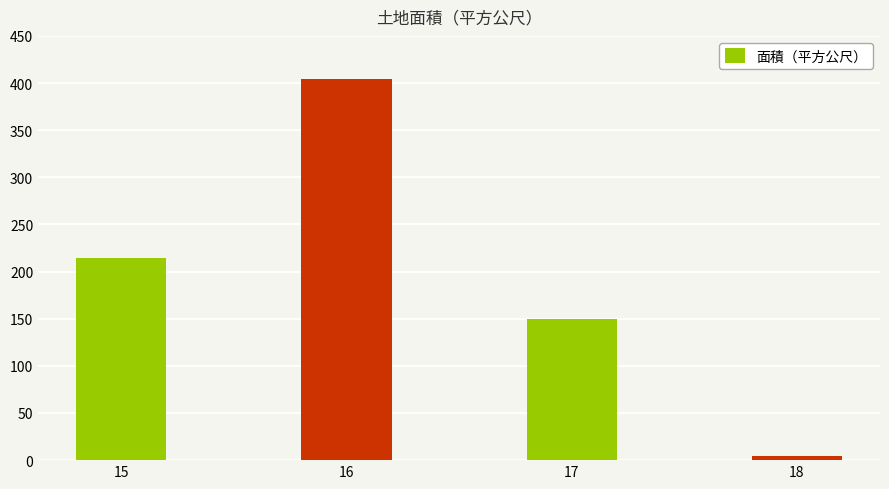

Approximately how many times larger is the value at 16 compared to 18?

101.0